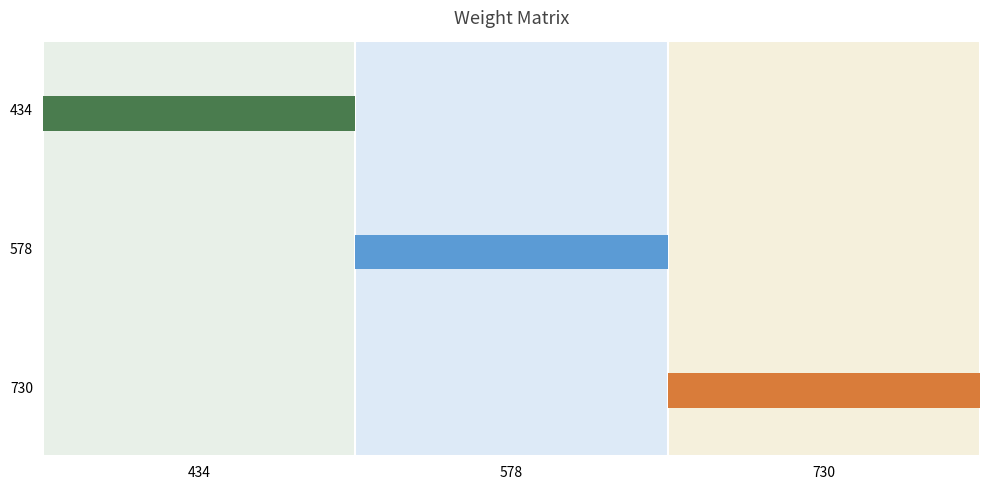

What is the average value of the col_730 series?

730